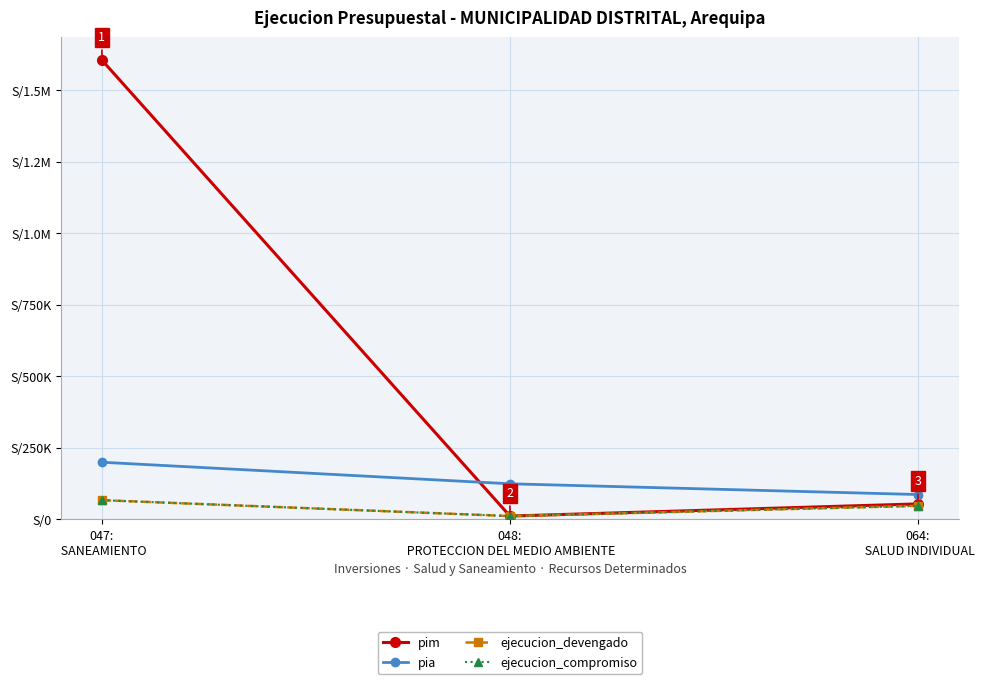

Reading left to right, transcribe all the data shown in this chart.

pim: 1605865	11800	54260
pia: 200000	124619	87072
ejecucion_devengado: 67374	11800	47536
ejecucion_compromiso: 67374	11800	47536